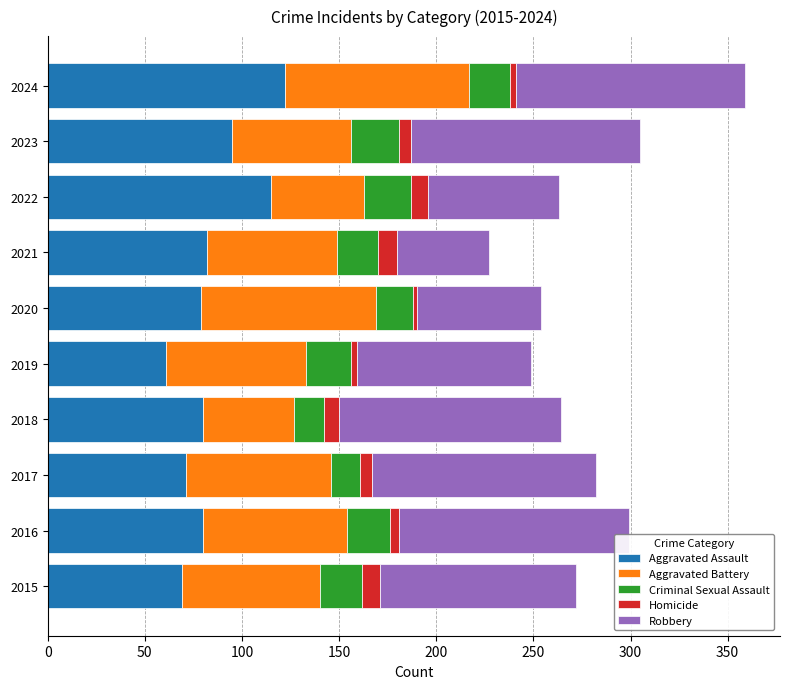

At which label does Aggravated Assault reach its minimum?

2019